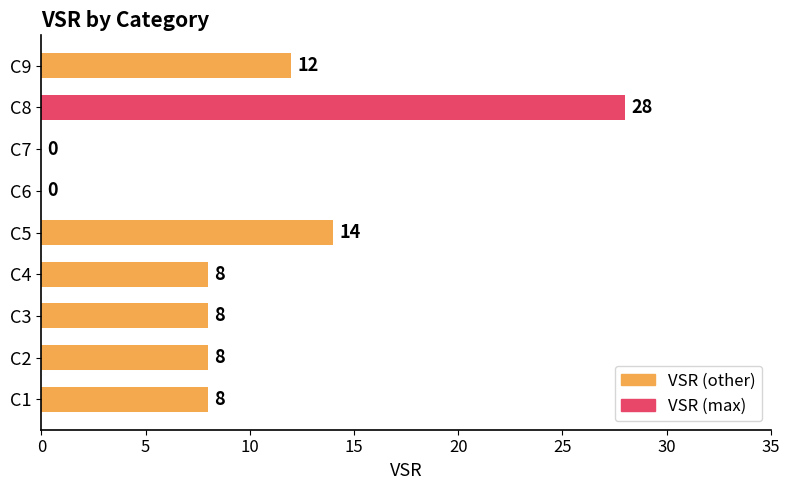

What value does the data have at C8, to the nearest 10?

30